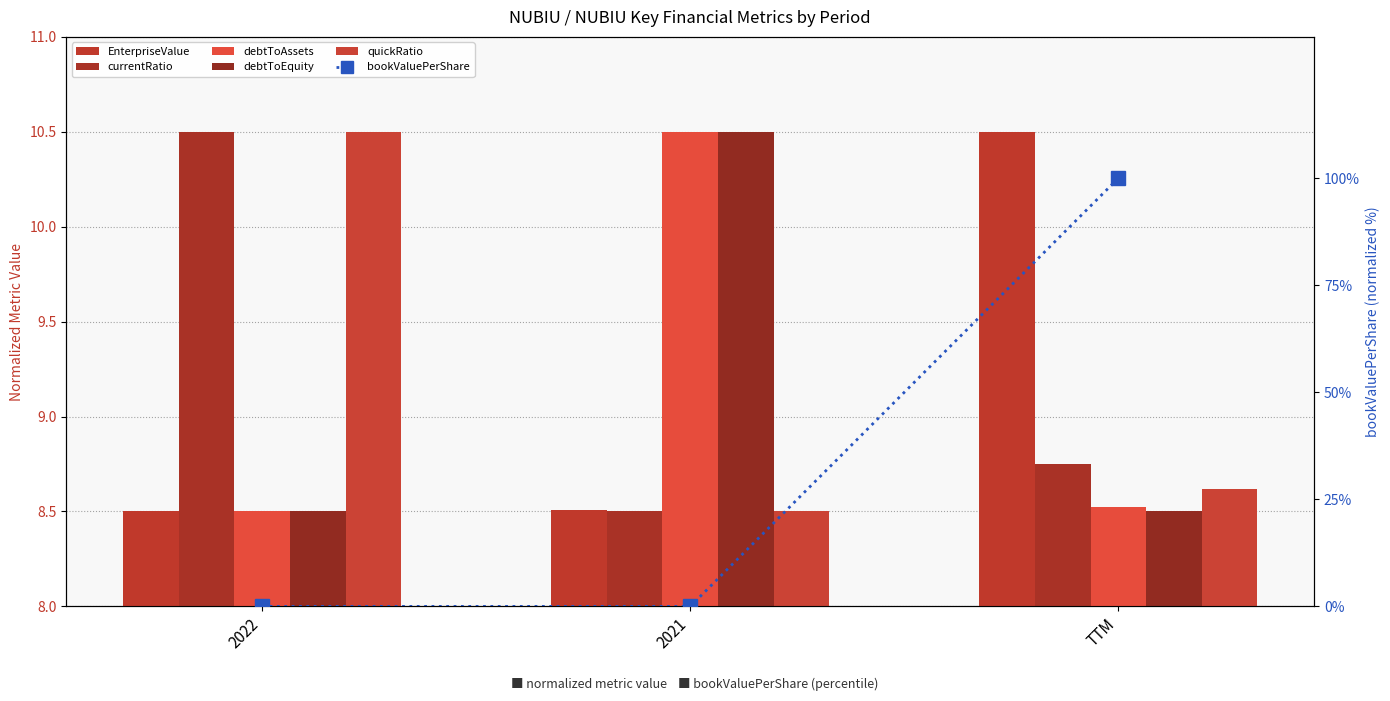

At which label is debtToEquity closest to 9?

TTM